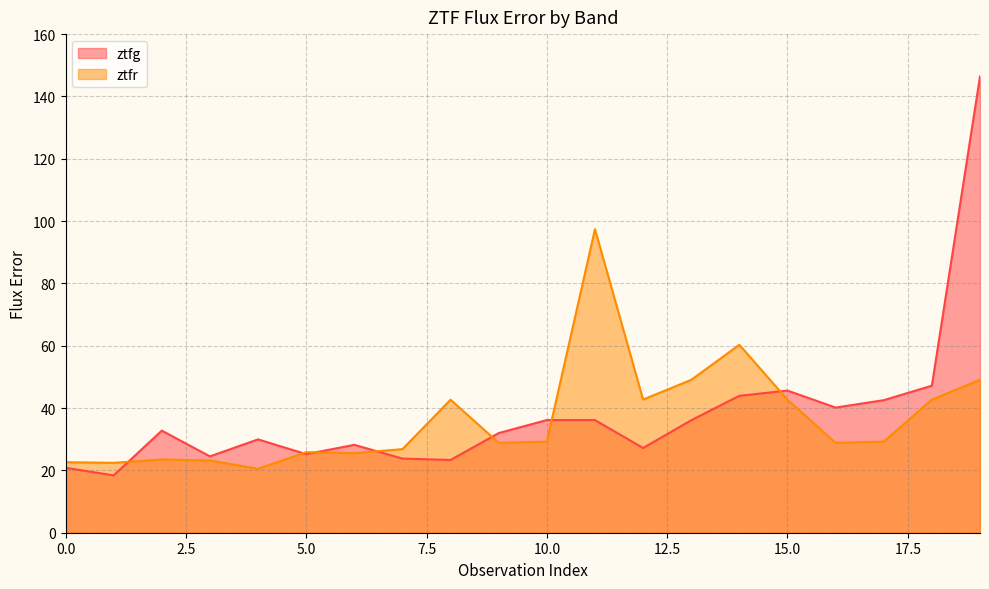

The ztfg series shows 20.8 at 0.0. True or false?

True